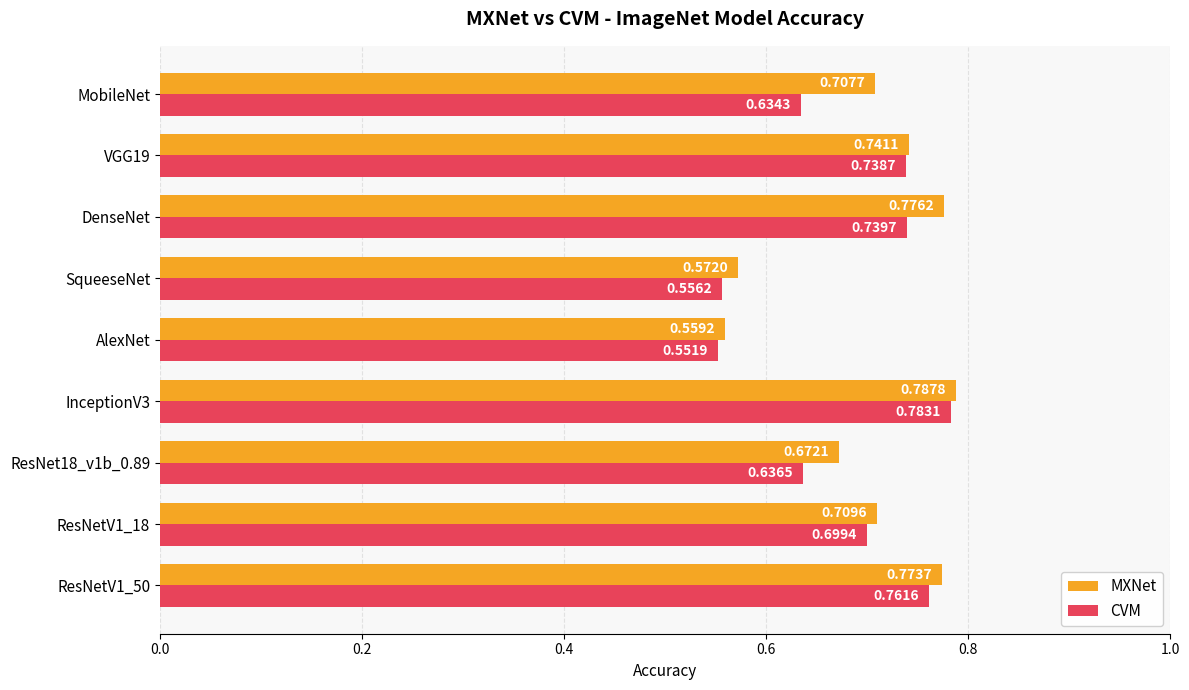

Which series has the largest range (max minus min)?

CVM